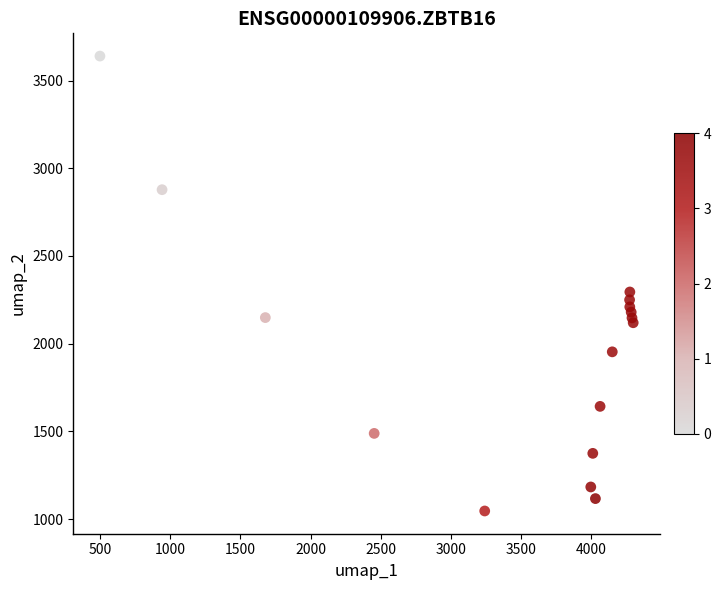

What Y value in the scatter plot is closest to 2342?

2294.7